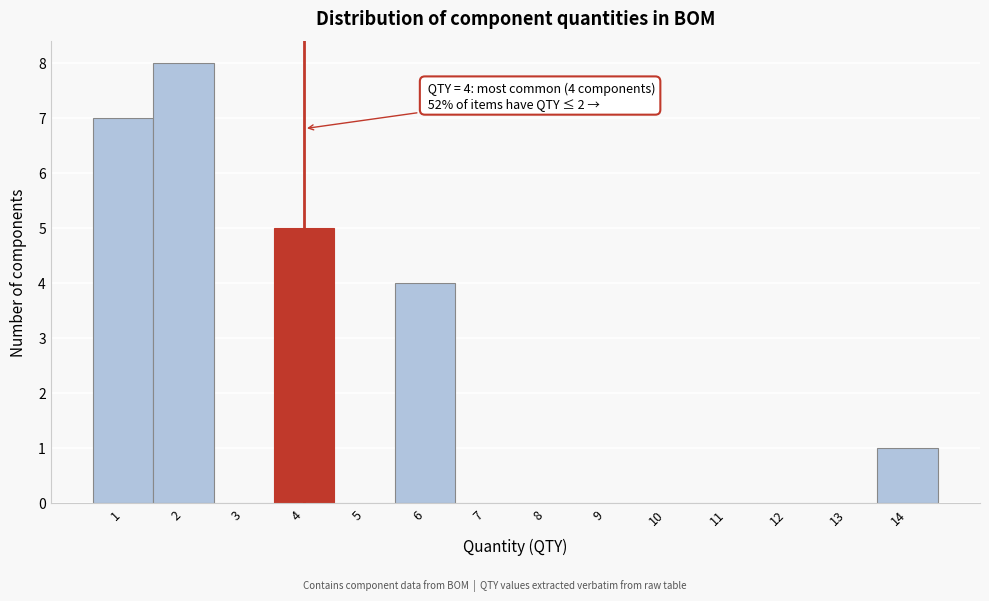

Which range on the x-axis has the tallest bar?

1.5 to 2.5